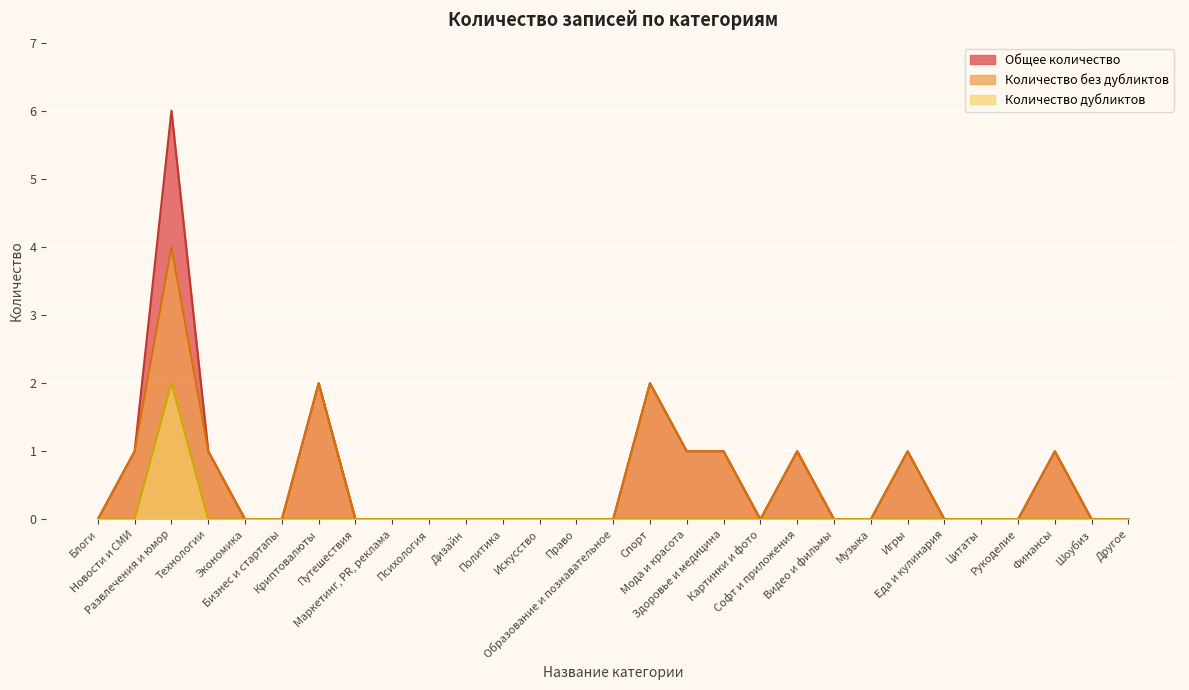

At which label is Общее количество closest to 3?

Криптовалюты